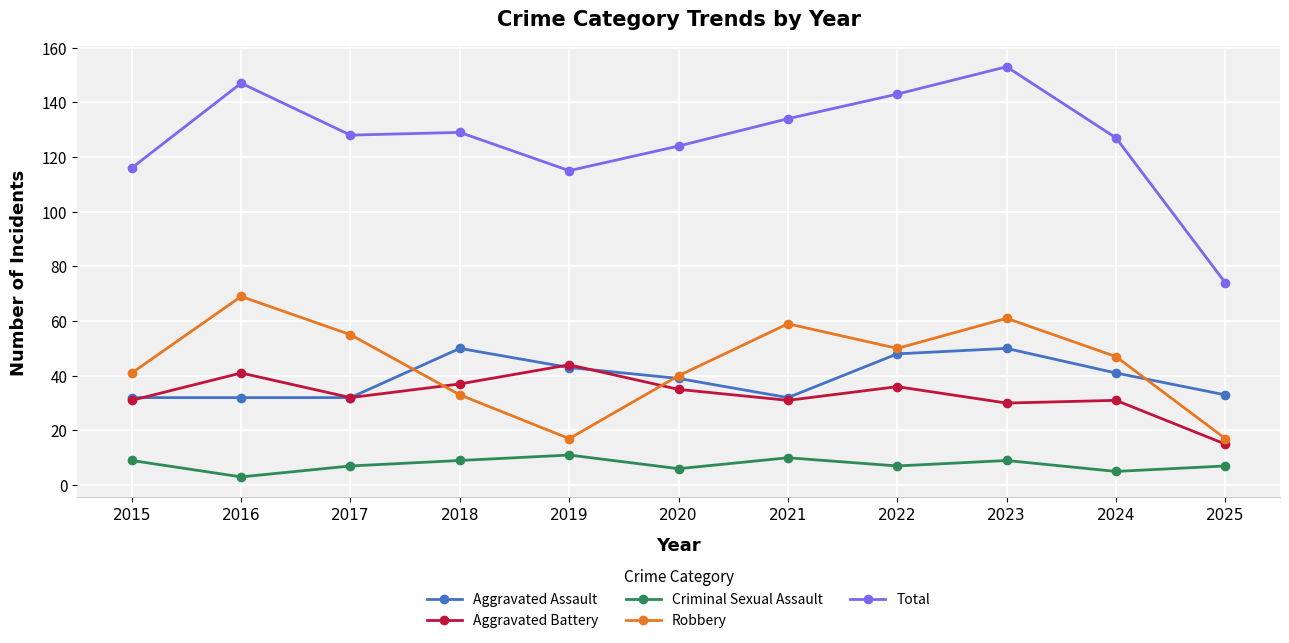

At which category is the sum across all series the highest?

2023